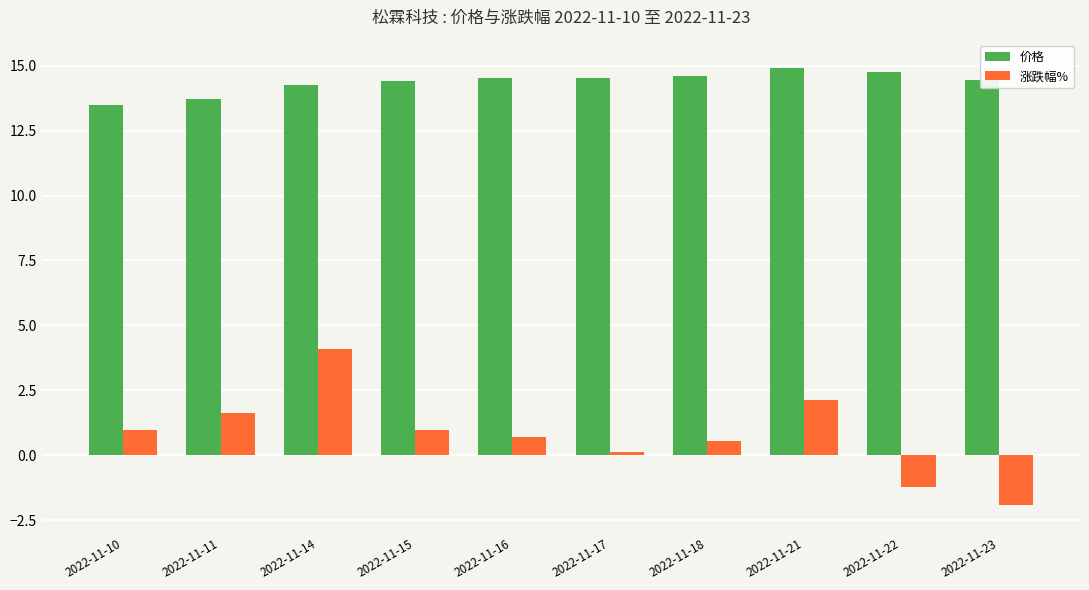

Count the number of data series in this chart.

2